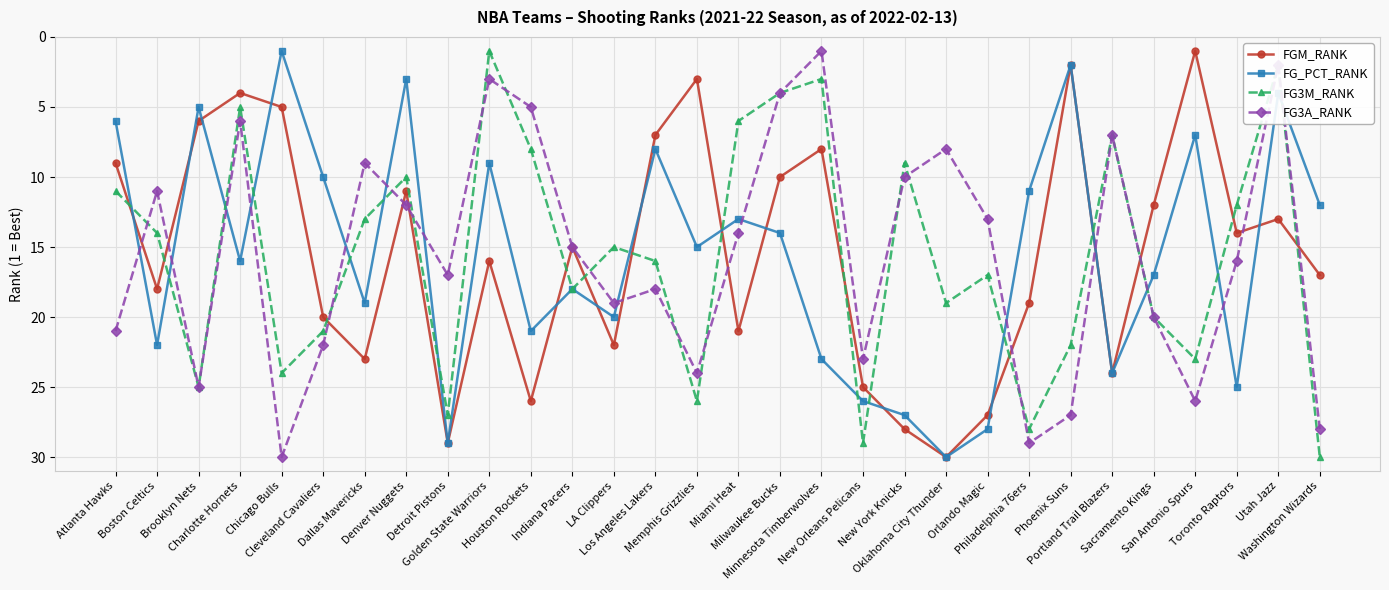

True or false: FG3M_RANK and FG3A_RANK intersect in this chart.

True